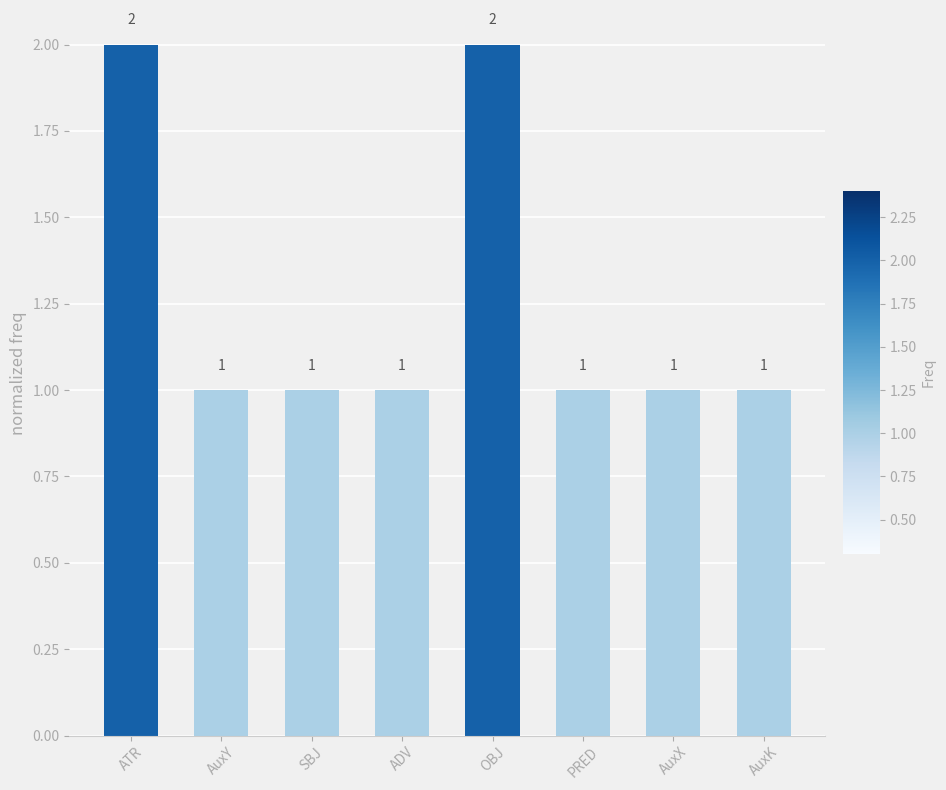

True or false: the data shows 1 at AuxY.

True